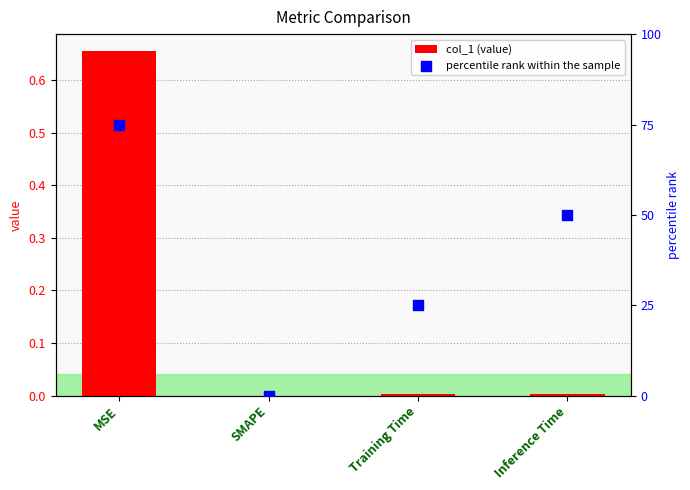

Which series contains the lowest Y value?

col_1